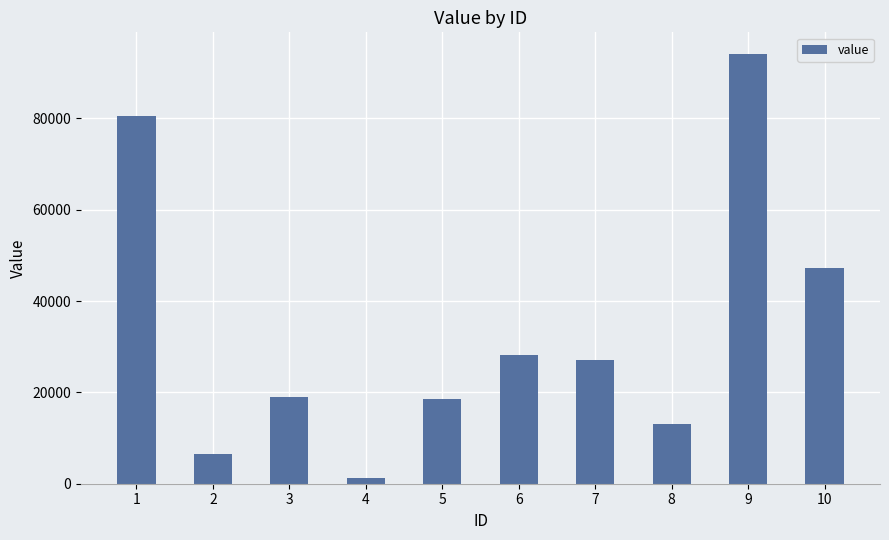

Between 5 and 7, which is larger?

7